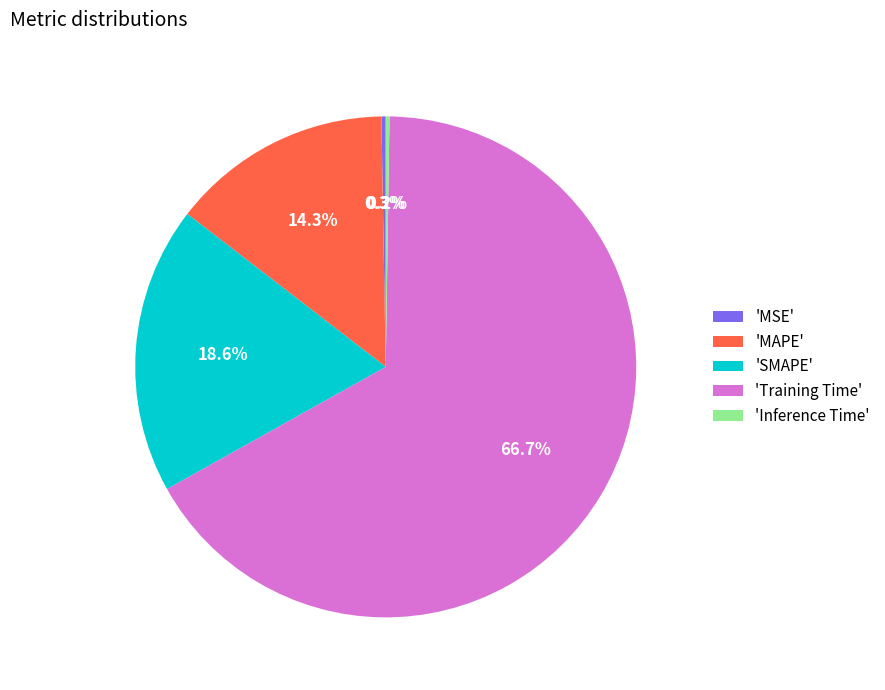

Is there any slice that represents more than half of the pie?

Yes